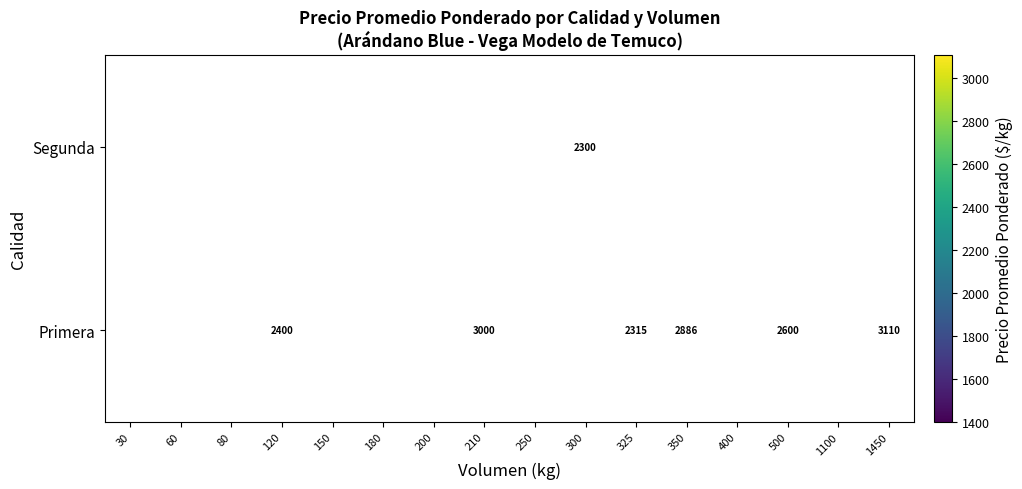

What is the average value of the Primera series?

2123